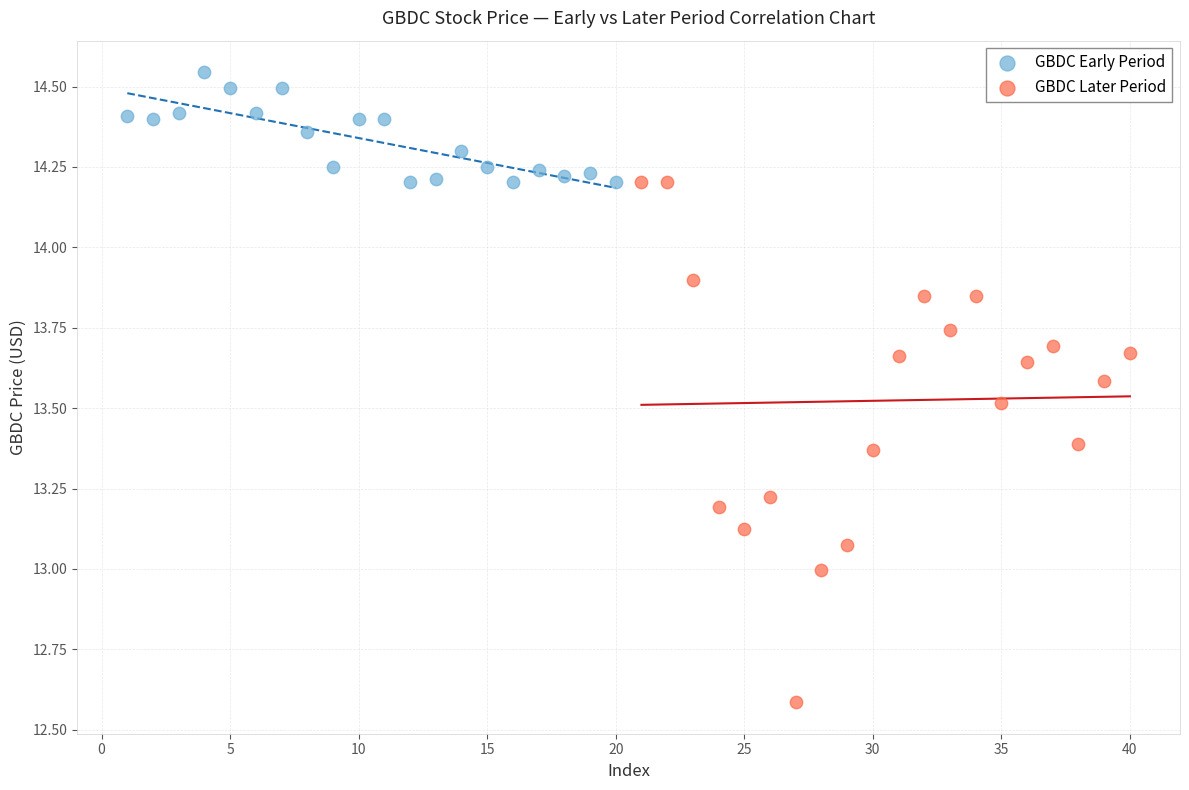

Which series has the largest Y range (max minus min)?

GBDC Later Period